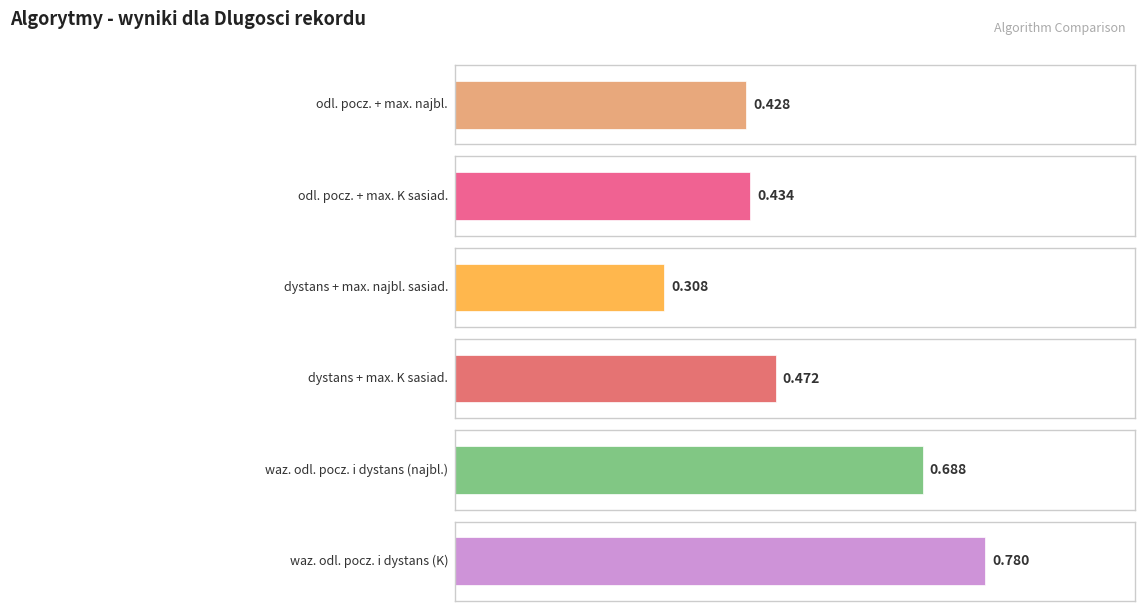

Count the waz. odl. pocz. i dystans (najbl.) values in the range 0 to 1.

6